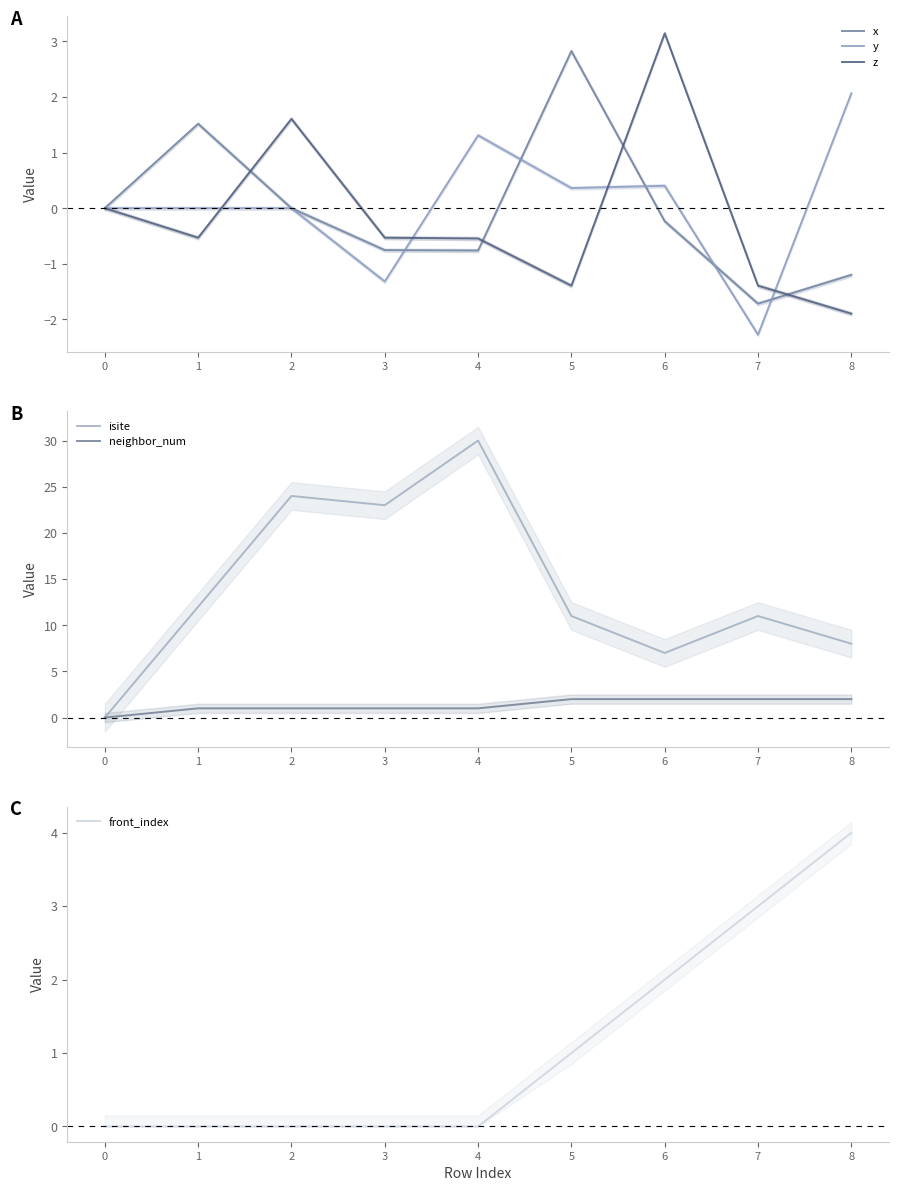

At which label does front_index reach its peak?

8